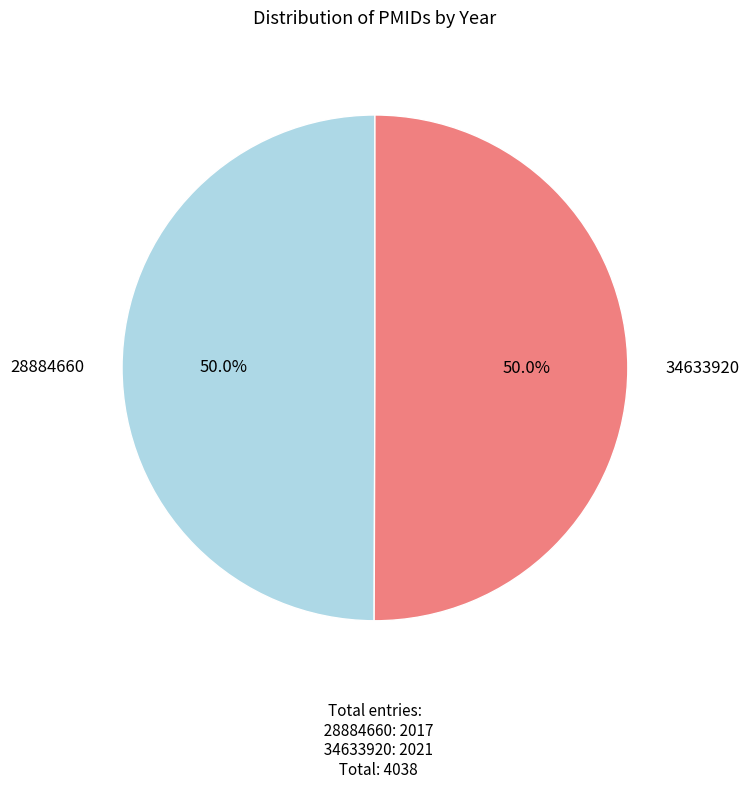

How many segments does this pie chart have?

2